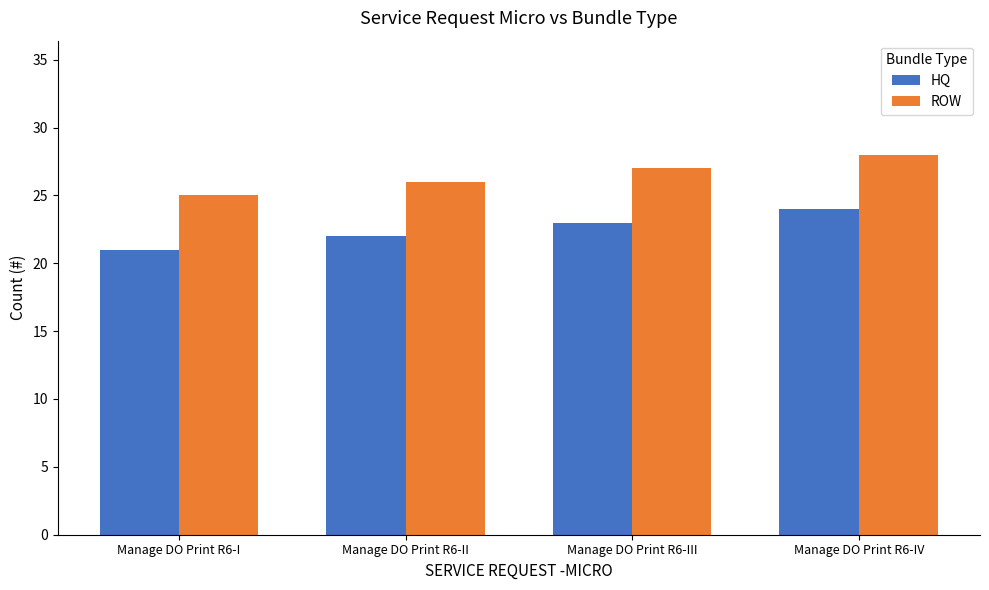

What is the highest value of the ROW series?

28